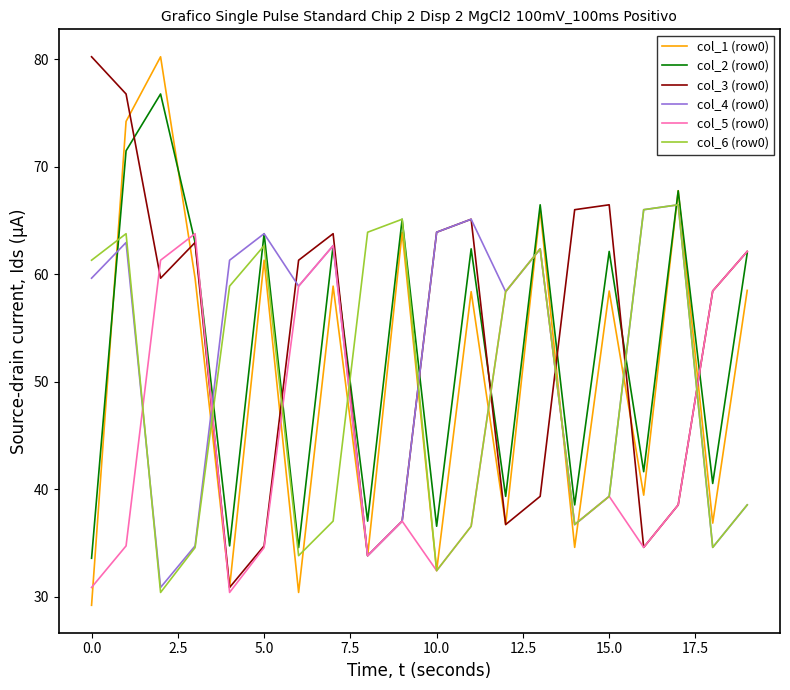

What is the maximum value shown in the chart?

80.2